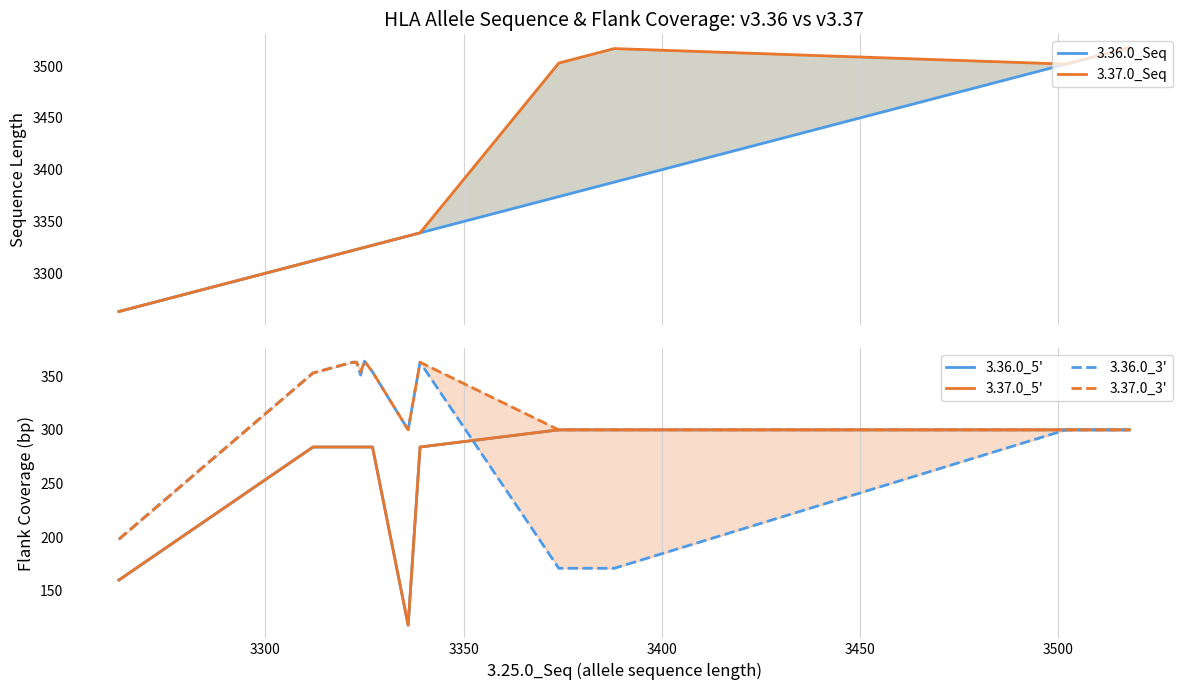

Is it true that 3.36.0_3' equals 135 at 3250?

False